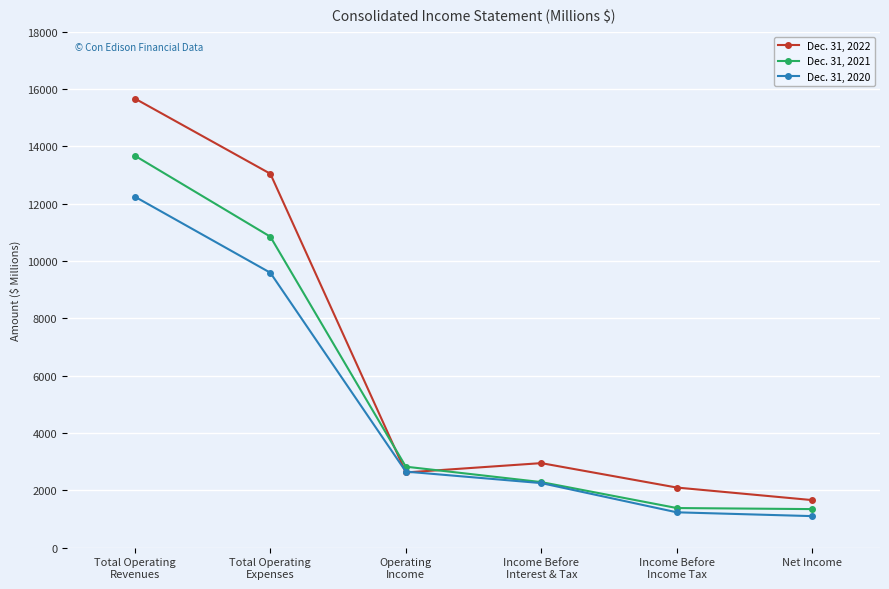

How many values in the Dec. 31, 2021 series are below 2826?

3